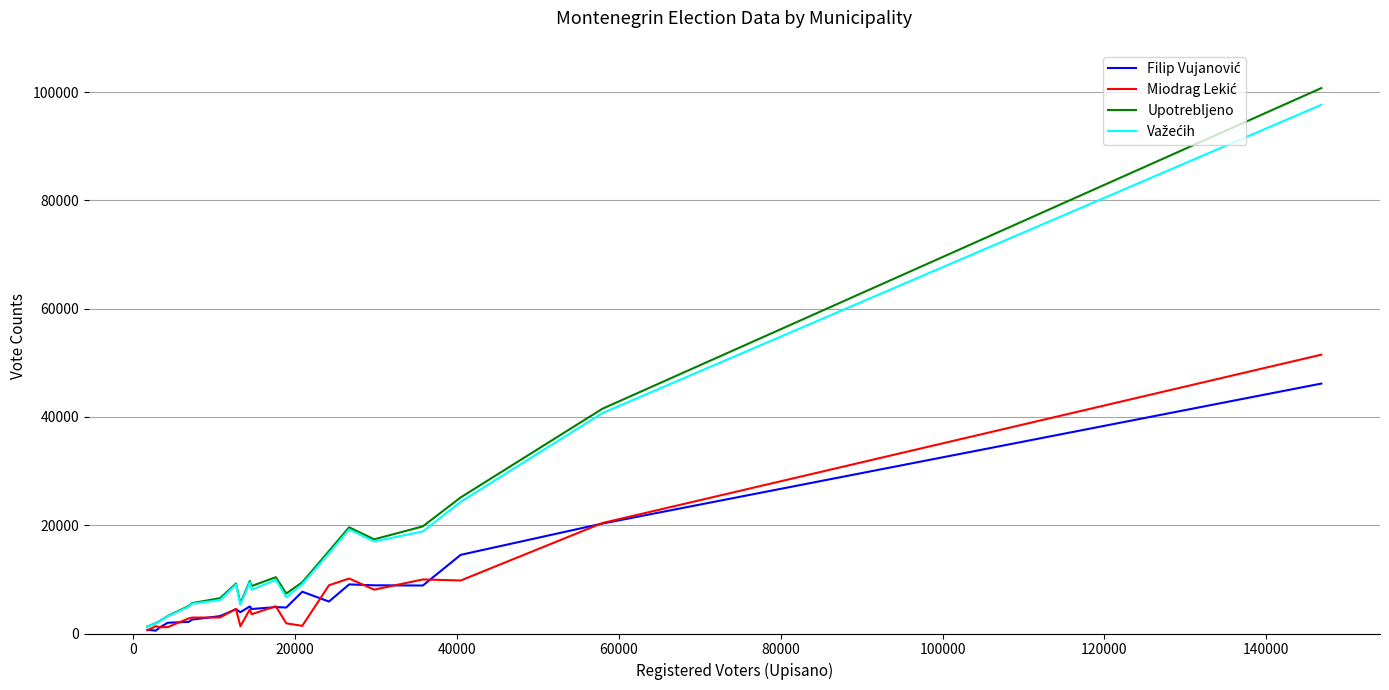

Which series has the widest spread of values?

Upotrebljeno